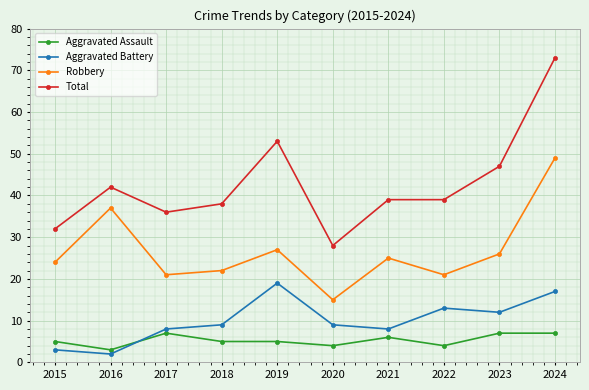

Reading left to right, list all the values displayed in this chart.

Aggravated Assault: 5	3	7	5	5	4	6	4	7	7
Aggravated Battery: 3	2	8	9	19	9	8	13	12	17
Robbery: 24	37	21	22	27	15	25	21	26	49
Total: 32	42	36	38	53	28	39	39	47	73